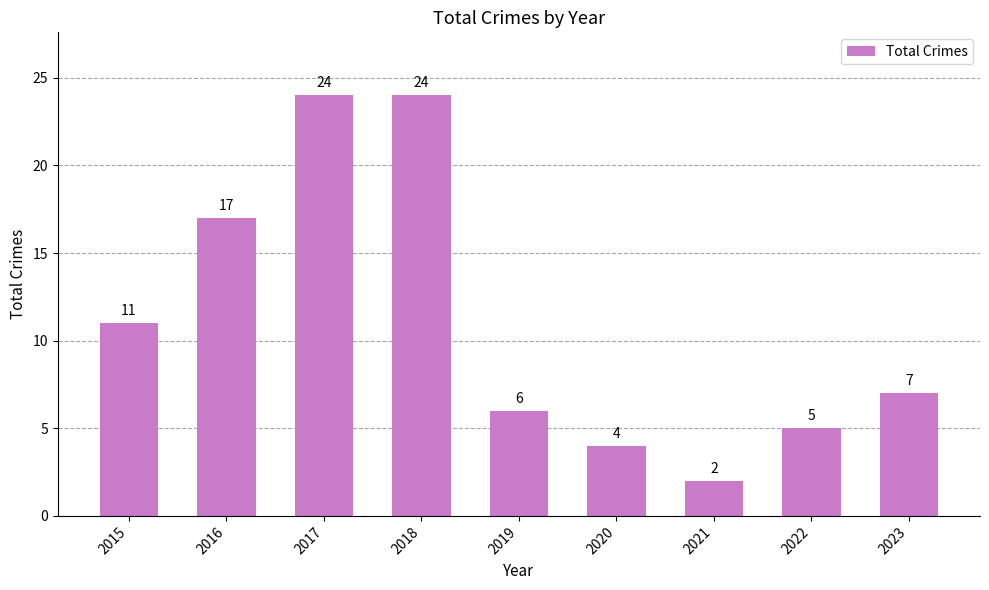

Are the bars grouped side by side (vs. stacked)?

No